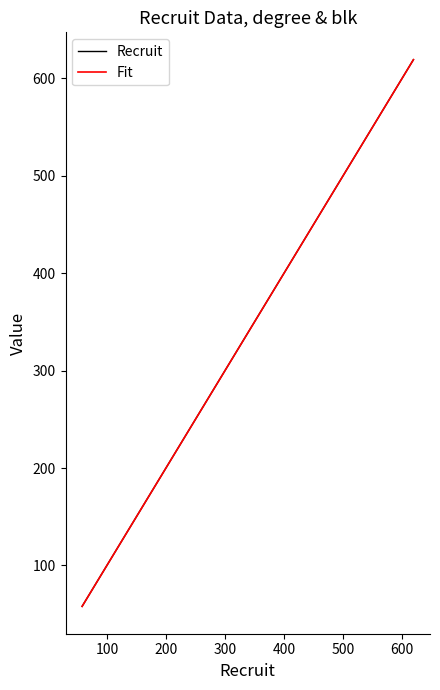

Is this an area chart (filled region under the line)?

No